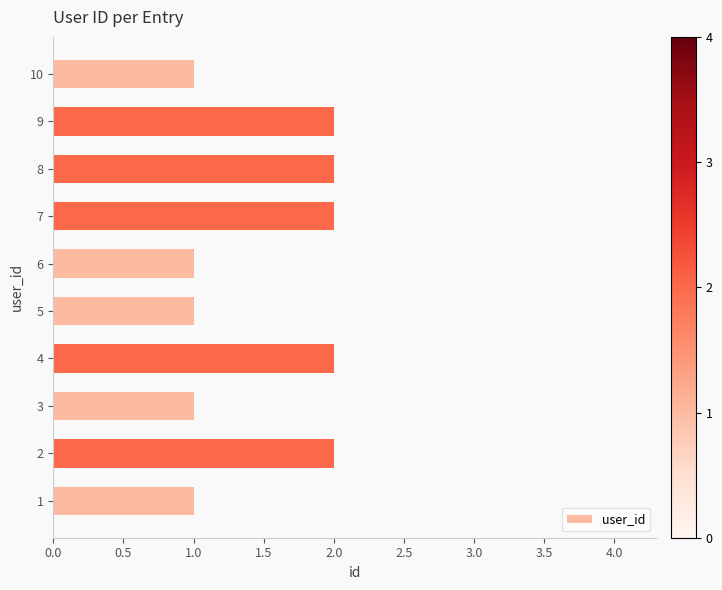

What is the minimum value shown in the chart?

1